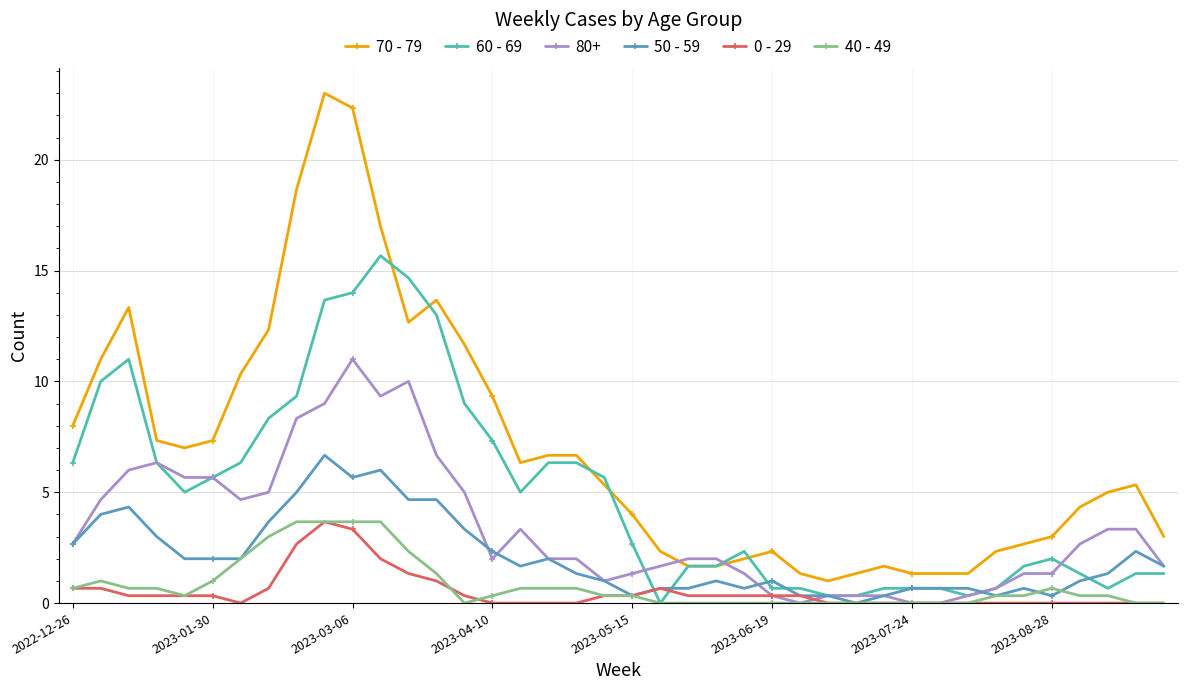

How many lines are shown in the chart?

6